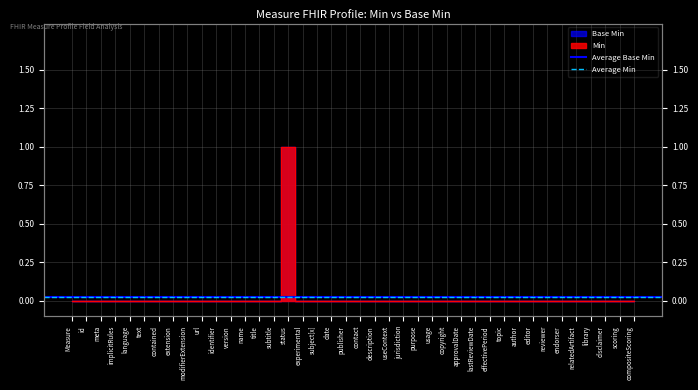

True or false: Base Min has a value of 1 at editor.

False